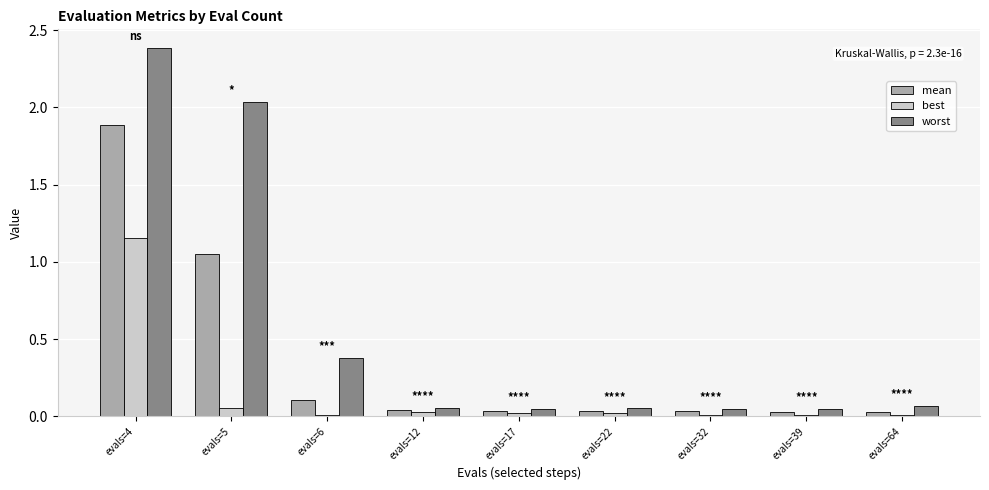

What is the sum of all best values?

1.3